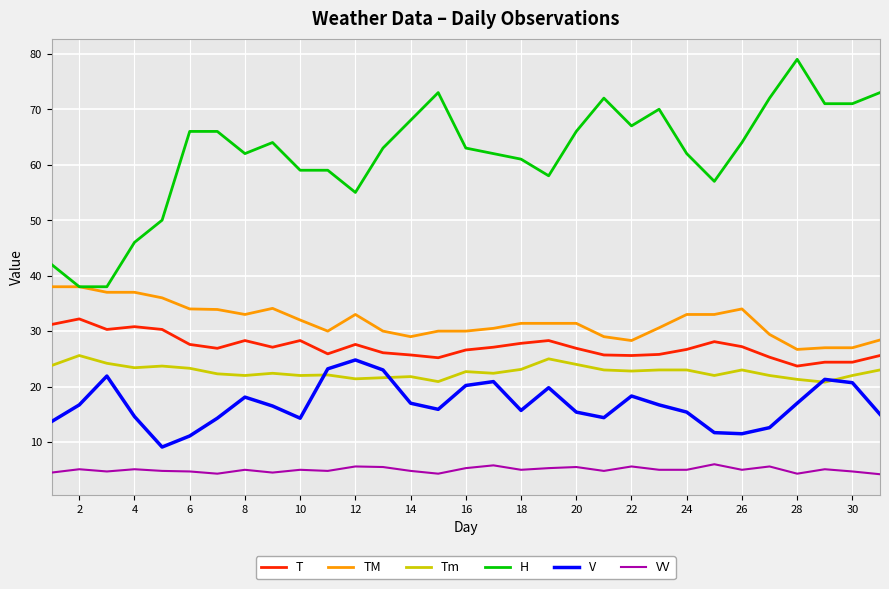

What is the lowest value of the H series?

38.0